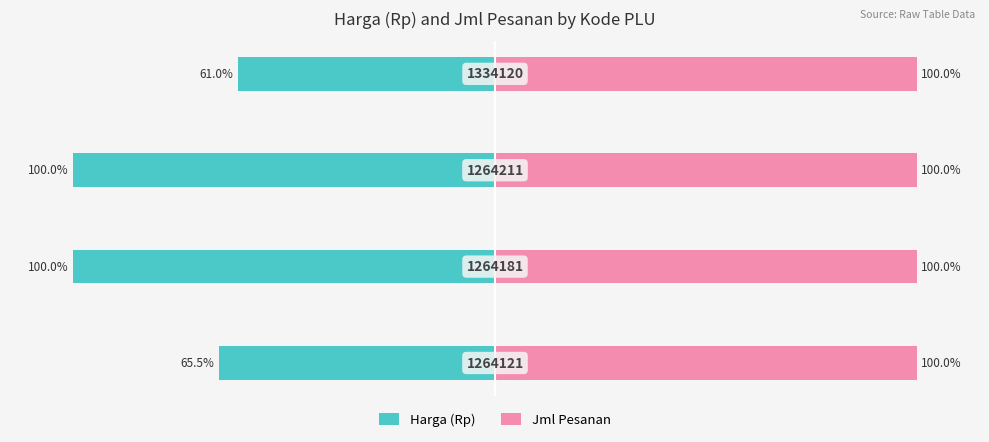

Which series has the widest spread of values?

Harga (Rp)